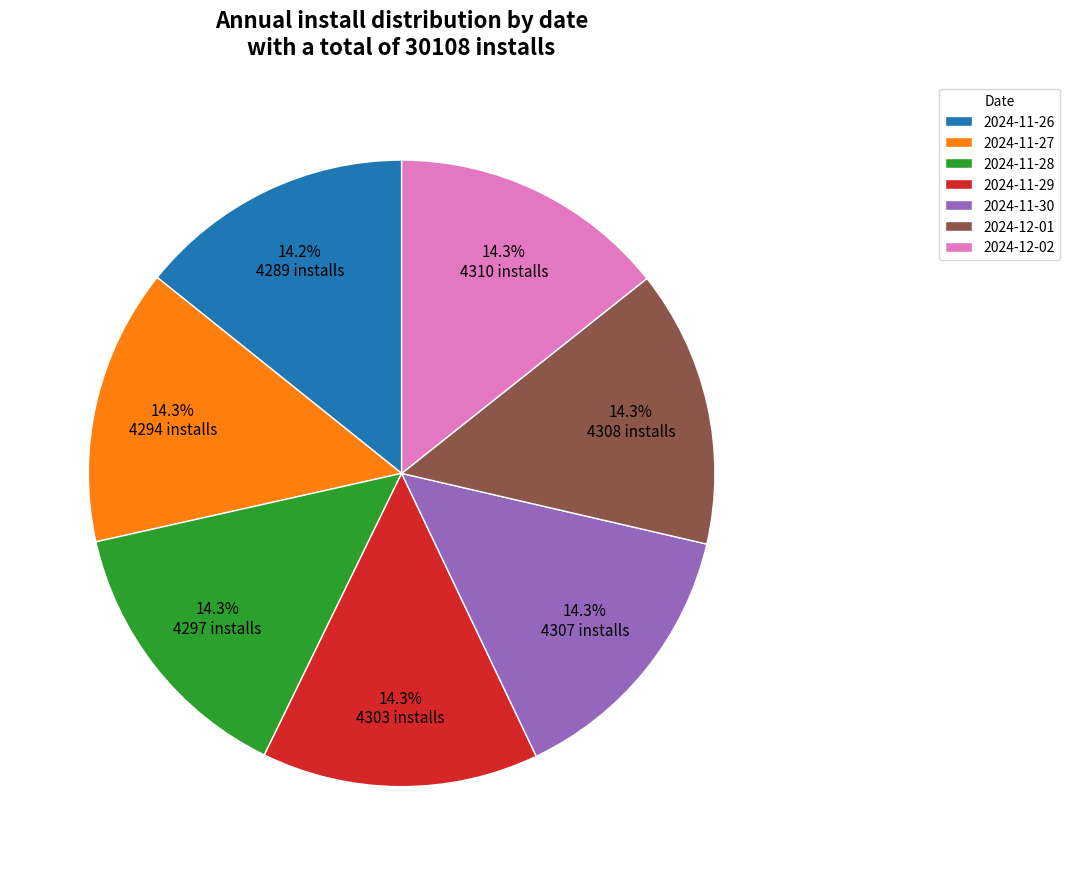

What portion of the pie excludes 2024-11-29?

85.7%